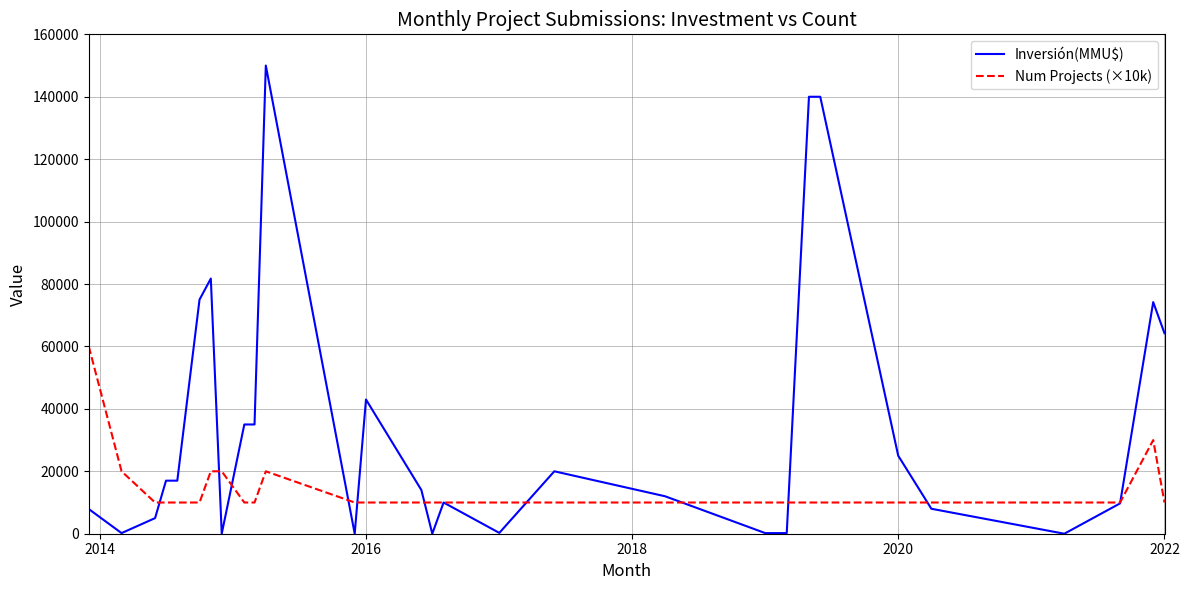

Rank the series by their maximum value, from highest to lowest.

Inversión(MMU$), Num Projects (×10k)